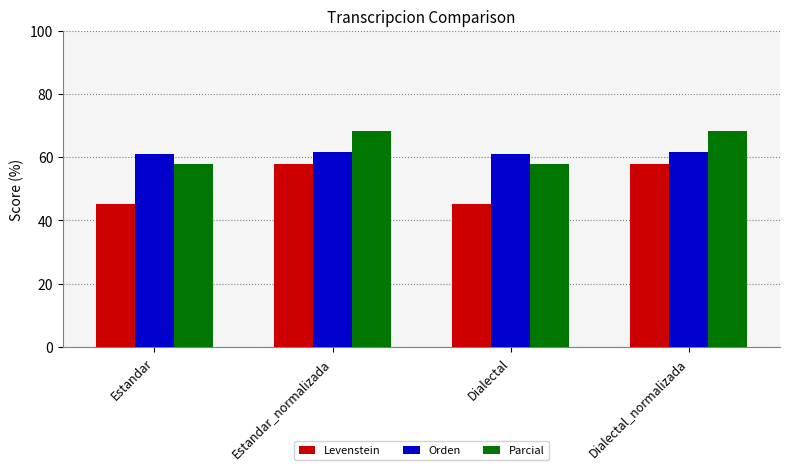

What is the sum of the Levenstein values at Dialectal_normalizada and Estandar_normalizada?

115.5